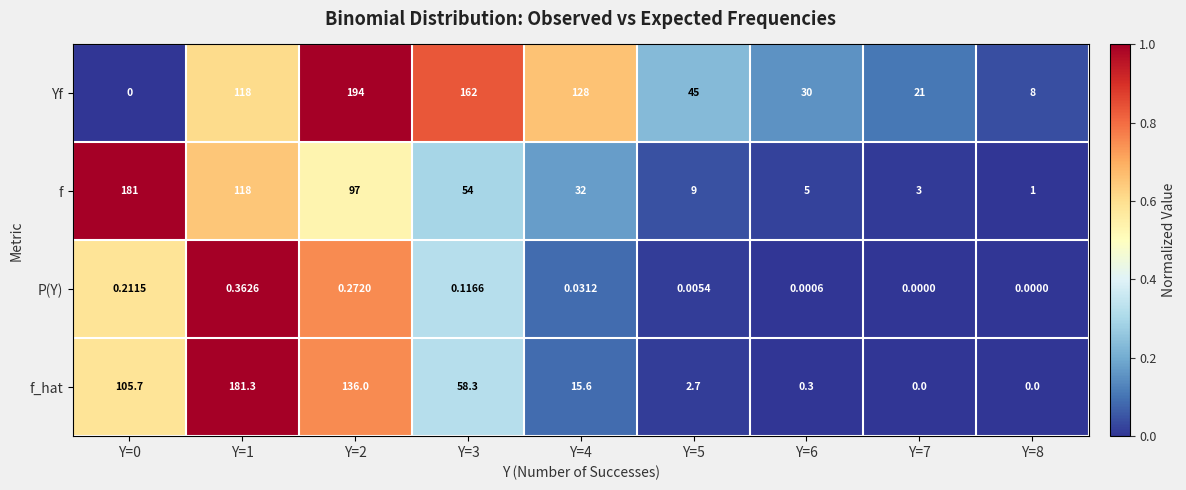

Which series has the largest total across all categories?

Yf